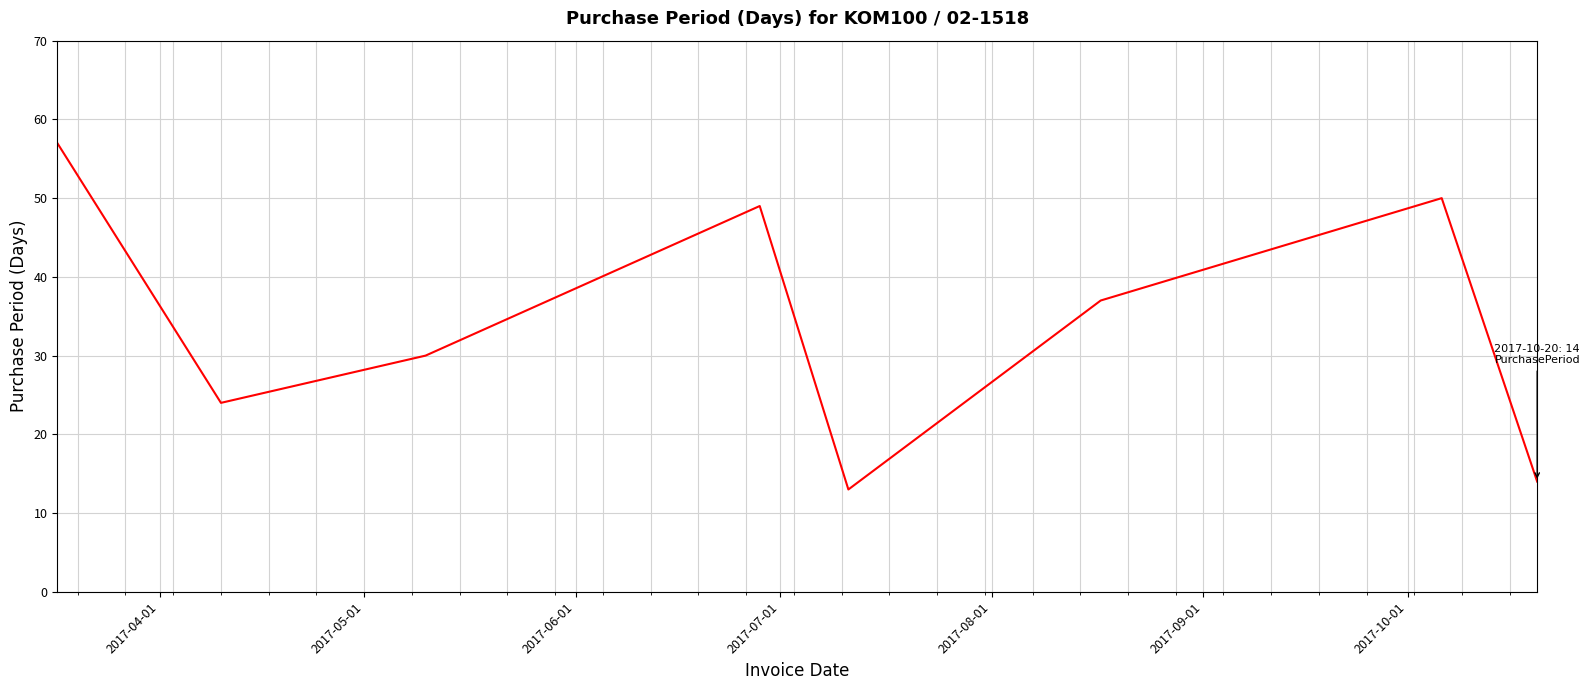

What is the difference between the second highest and minimum values?

37